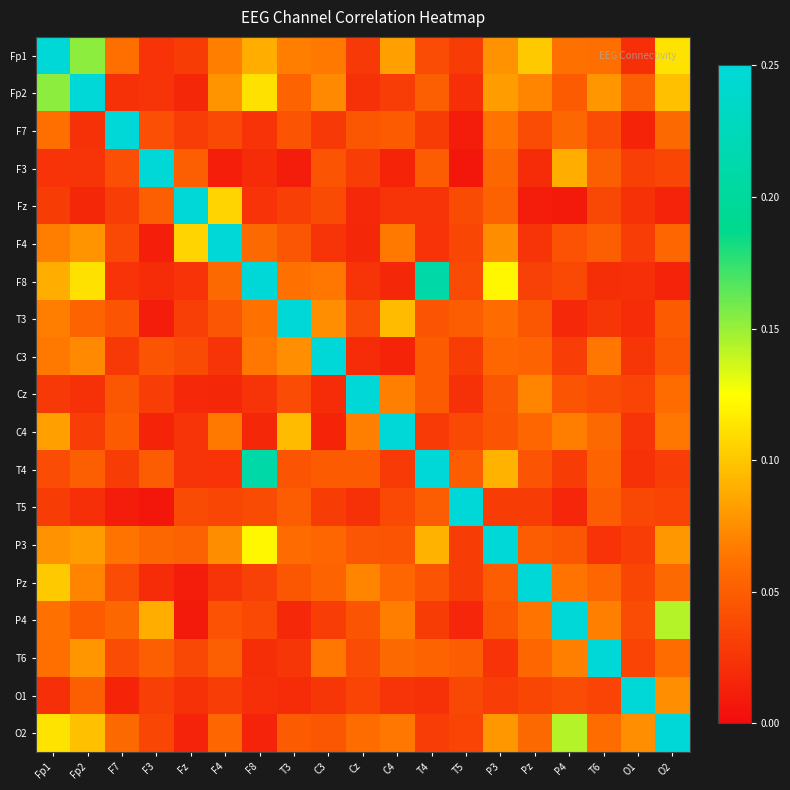

Which series has the largest total across all categories?

Fp1